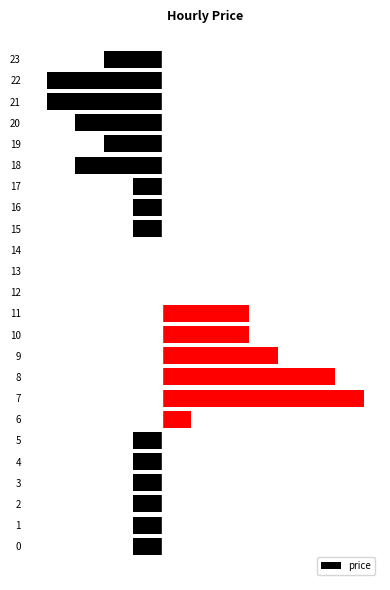

The value at 7 is 0.1. True or false?

True